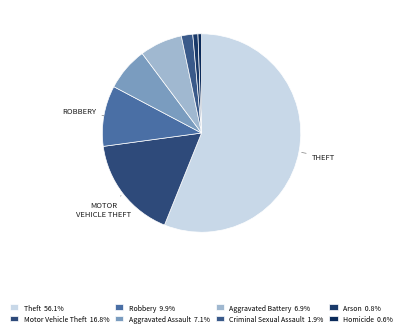

To the nearest percent, what percentage of the pie is Arson?

1%